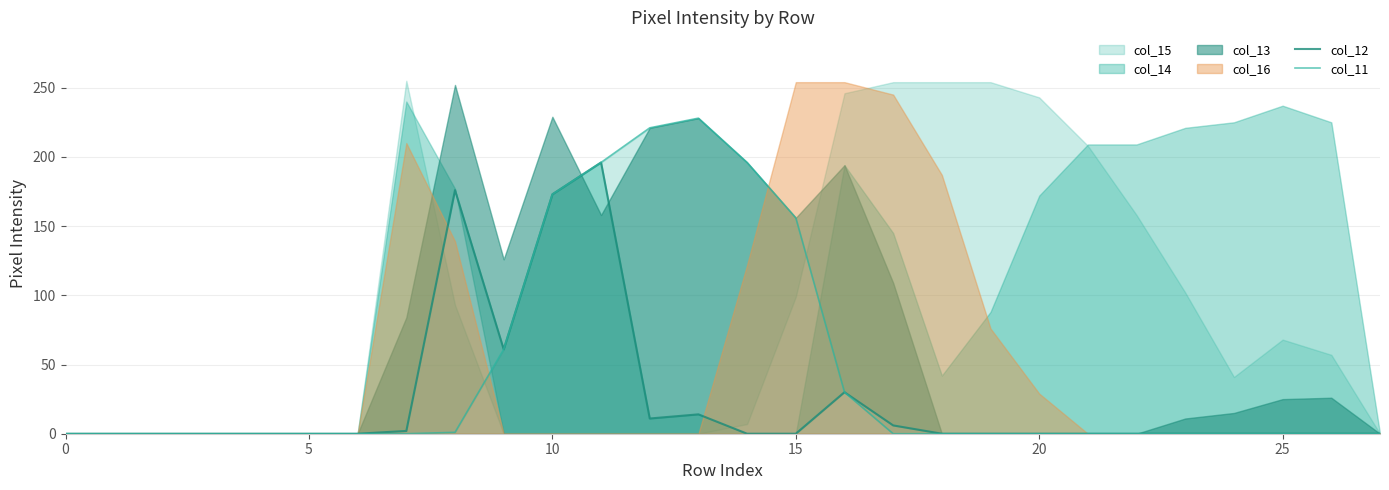

Where is the first local maximum for col_11?

13